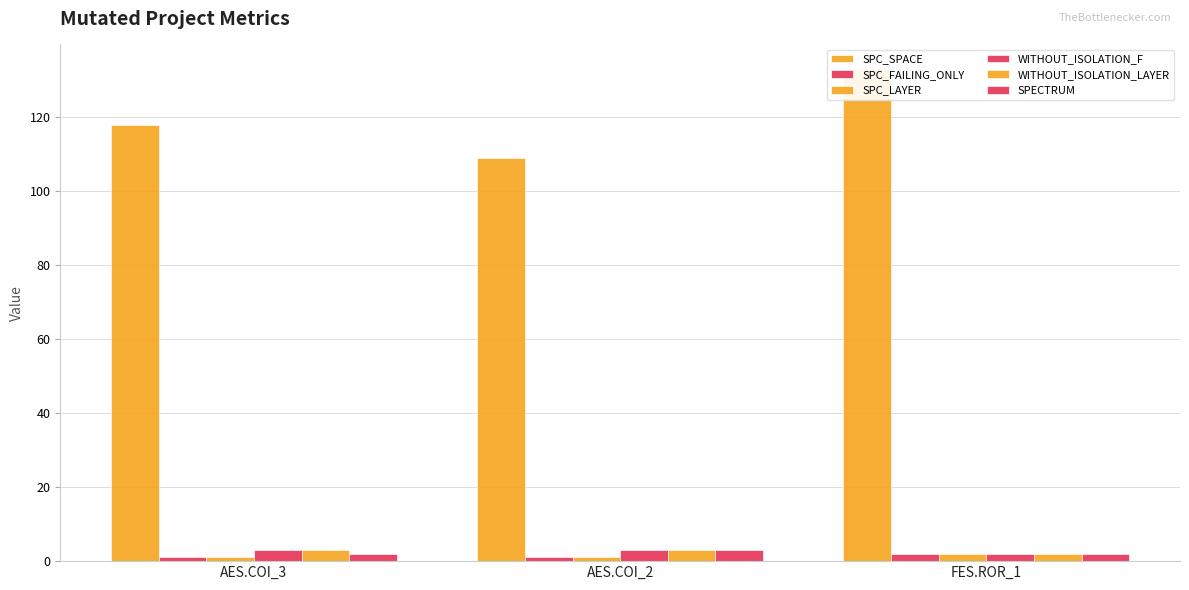

What is the total value across all series at AES.COI_2?

120